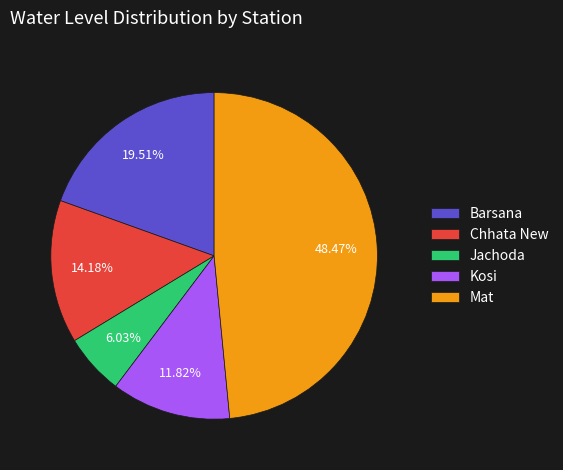

How many slices are in this pie chart?

5